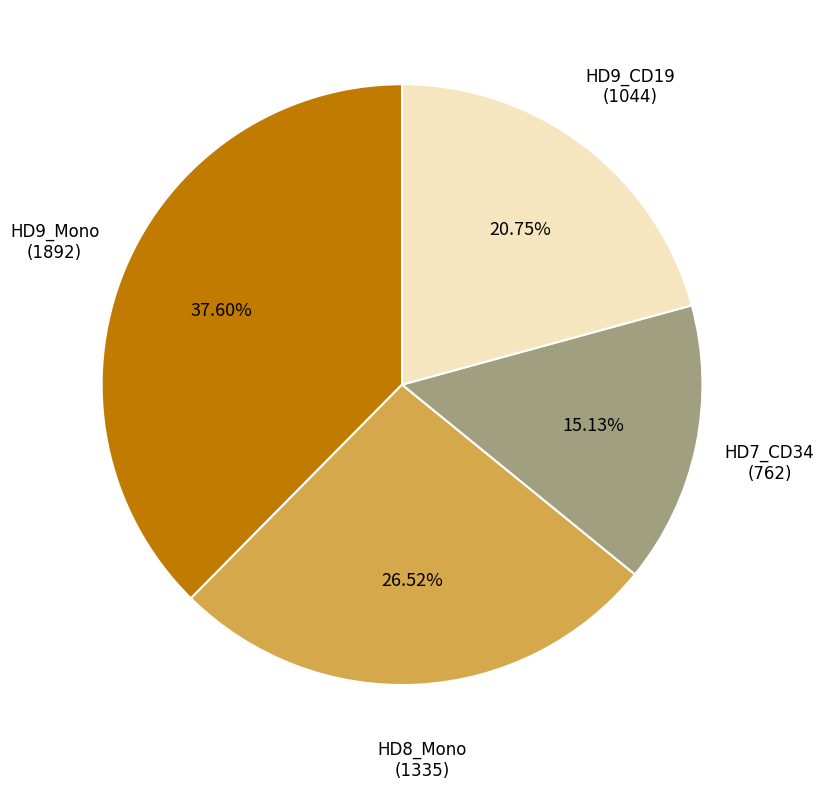

How many slices are in this pie chart?

4